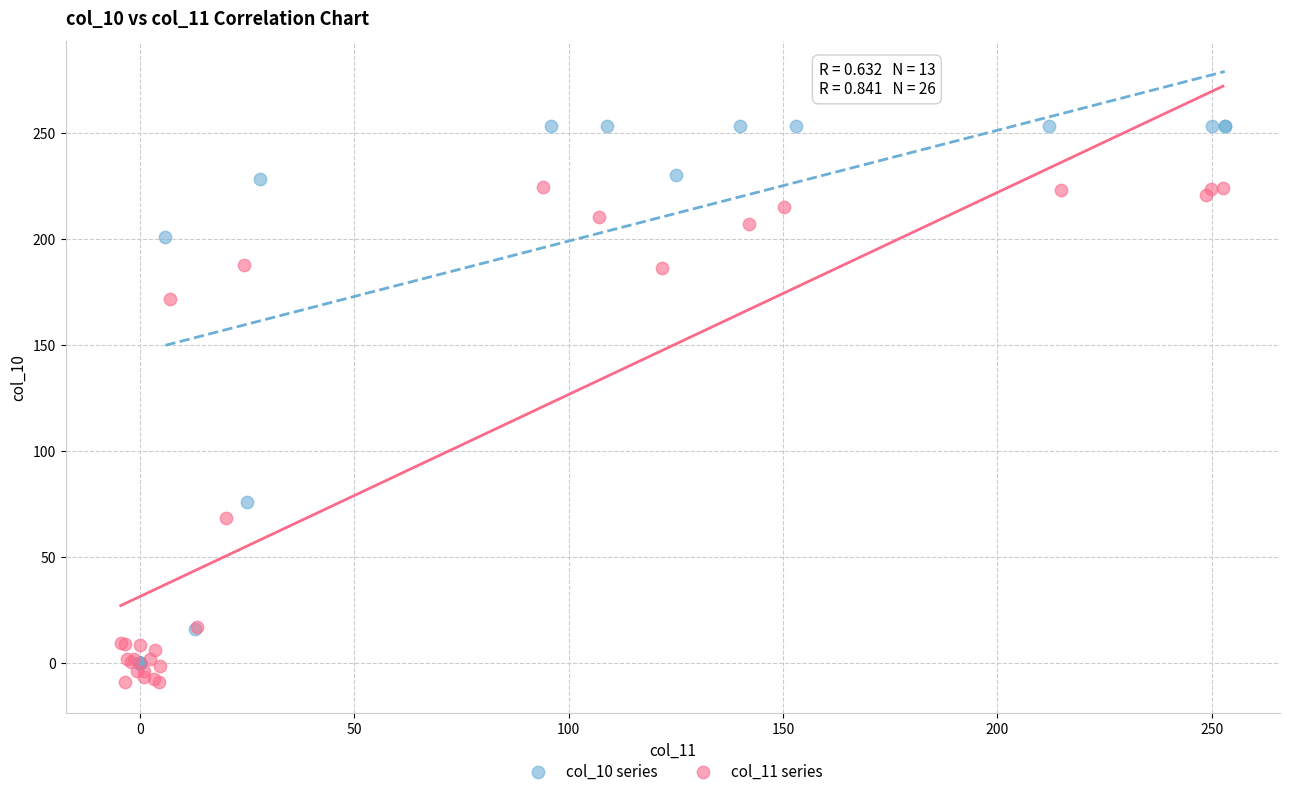

Which series has the largest Y range (max minus min)?

col_10 series